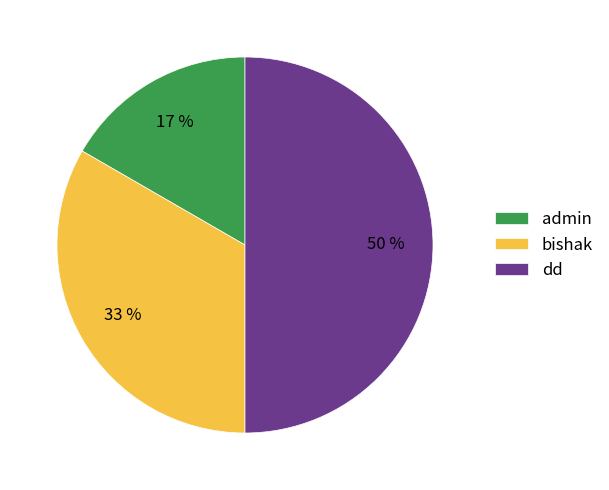

Does bishak represent more than half of the total?

No